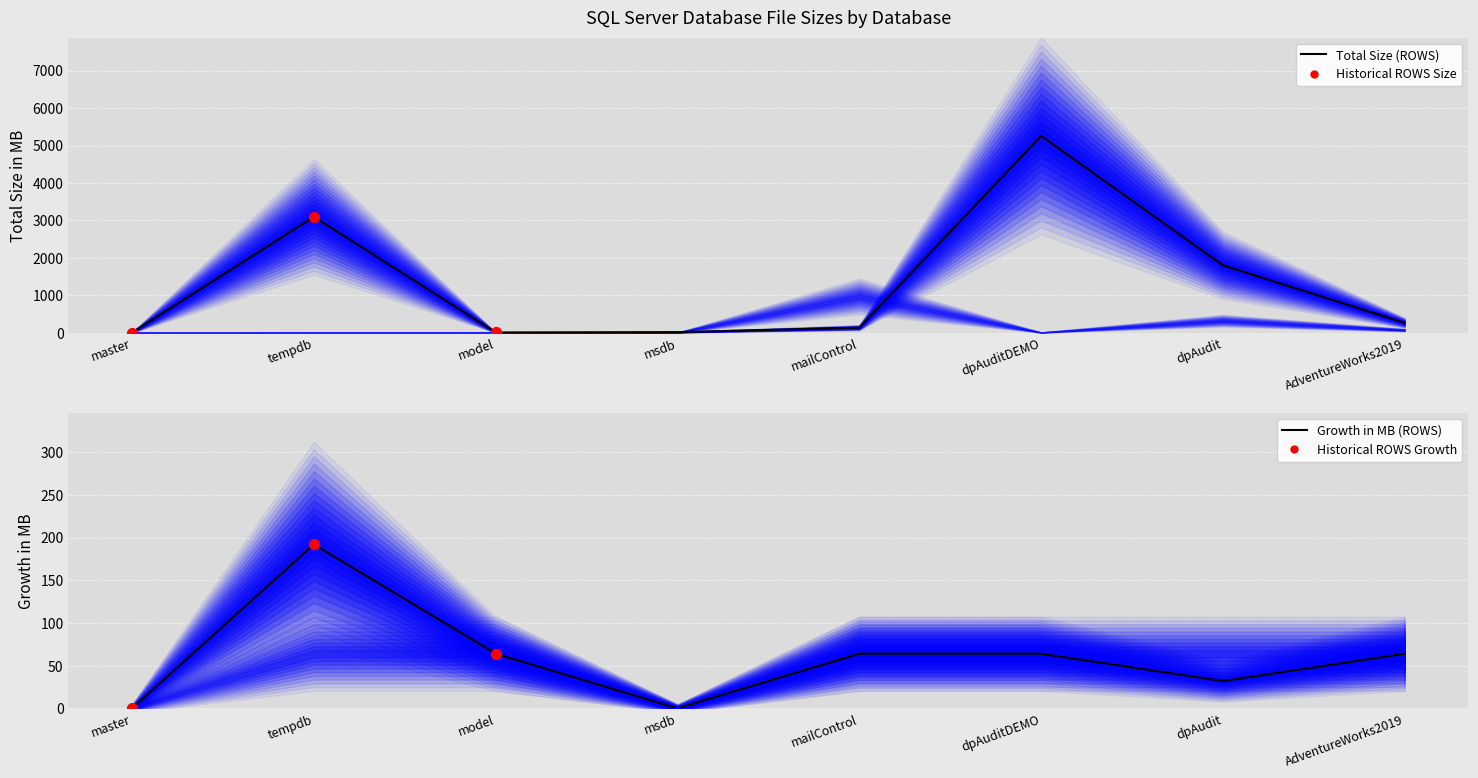

What is the change in value from master to mailControl?

+131